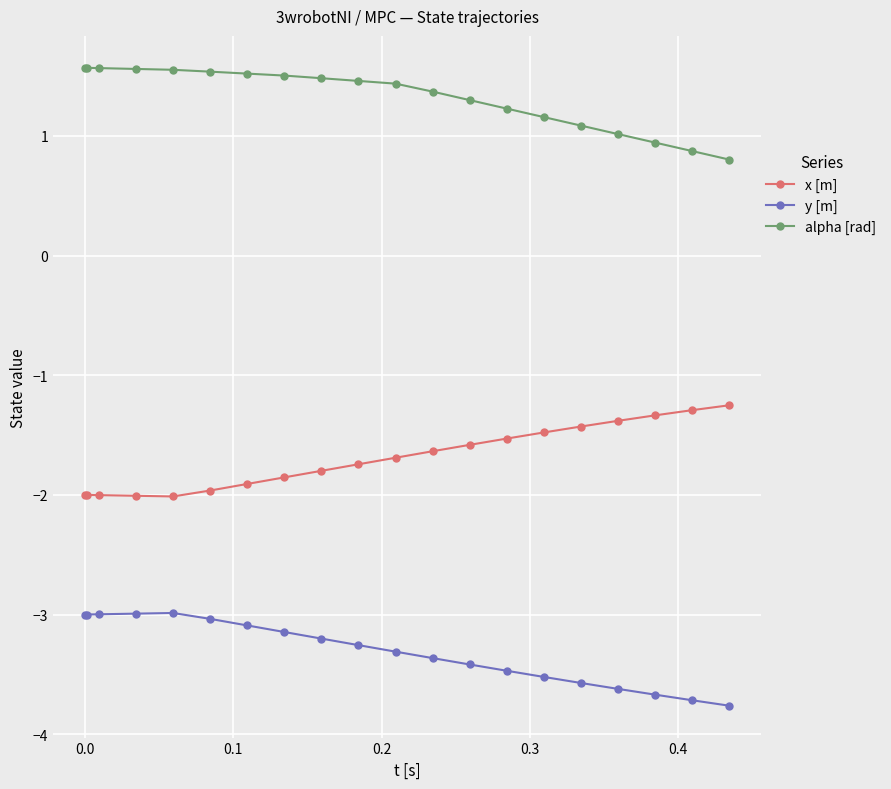

What is the lowest value of the y [m] series?

-3.8